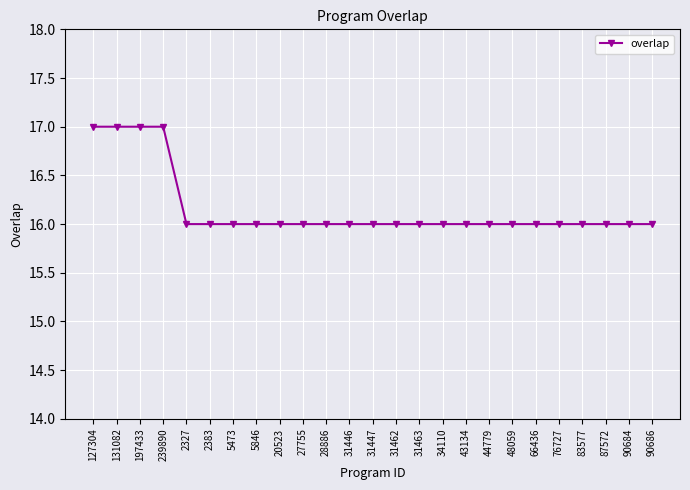

How many lines are shown in the chart?

1